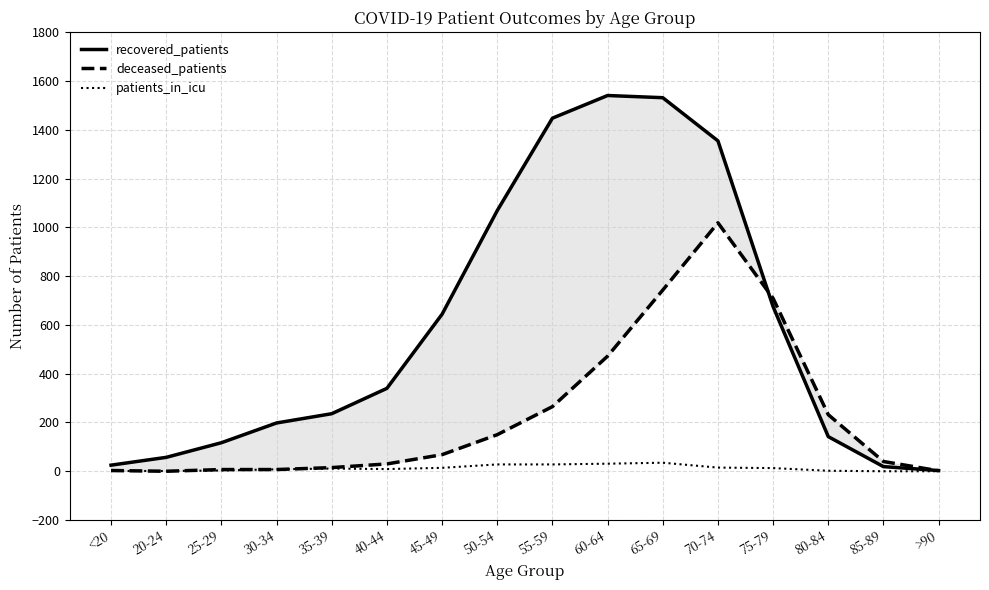

At how many categories does at least one series exceed 25?

14